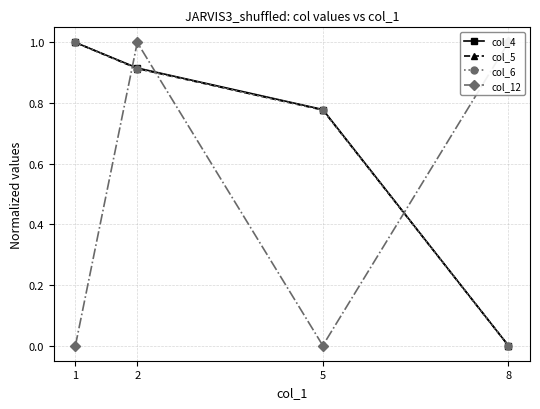

How many positive values does the col_12 series have?

2